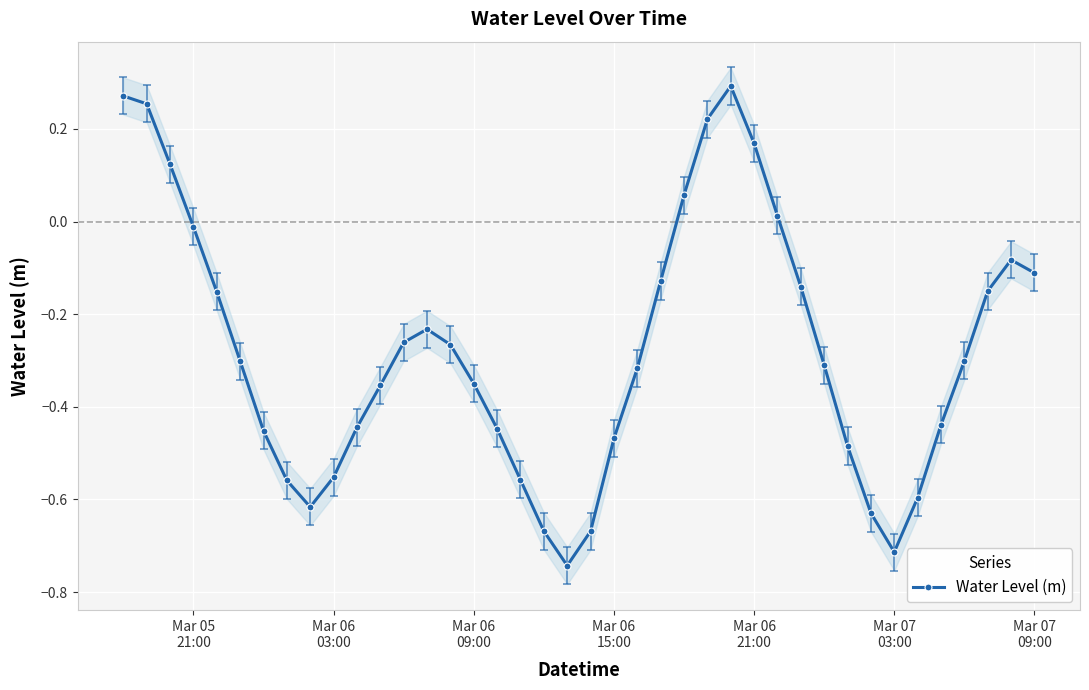

How many data points does each series have?

40